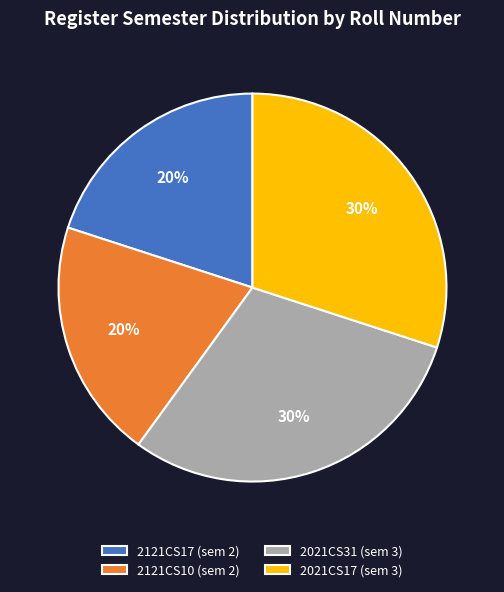

Does 2121CS10 represent more than half of the total?

No